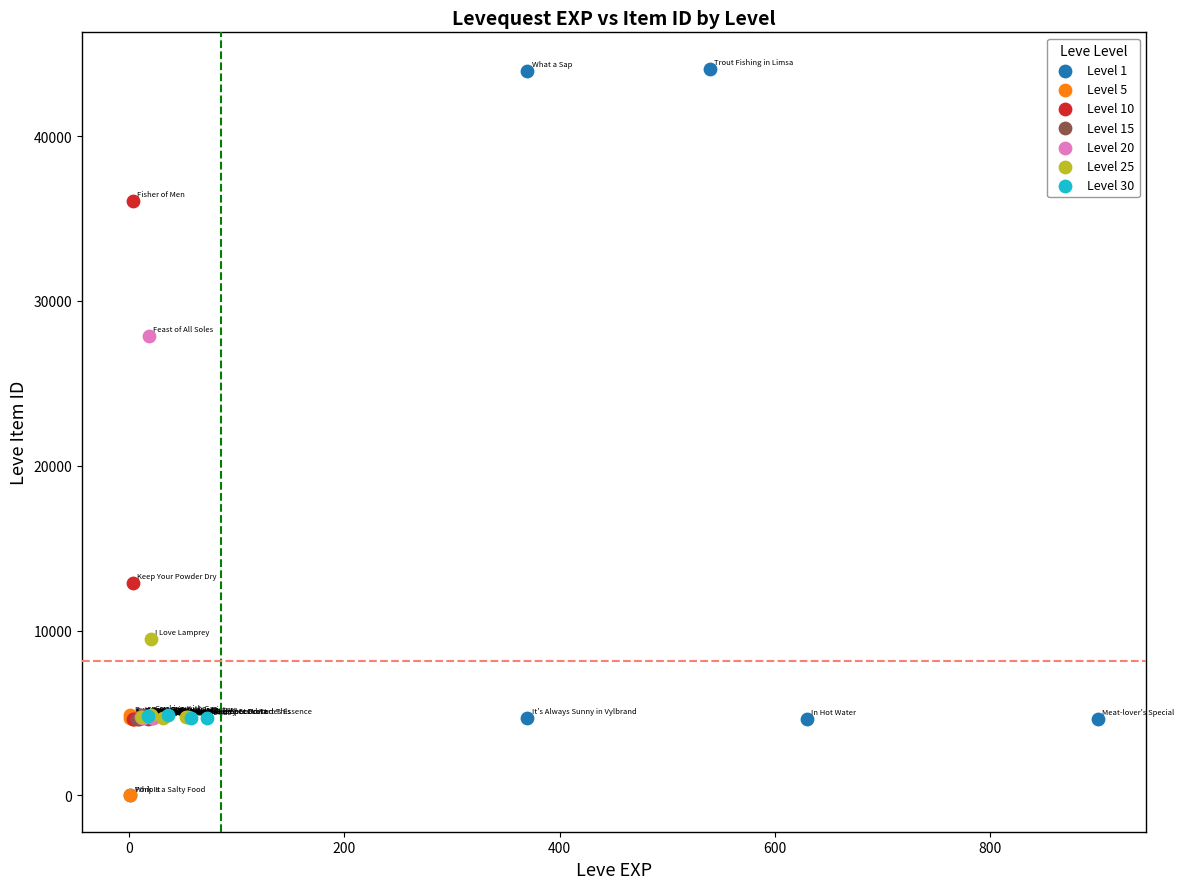

What are all the series names shown in the legend?

Level 1, Level 5, Level 10, Level 15, Level 20, Level 25, Level 30